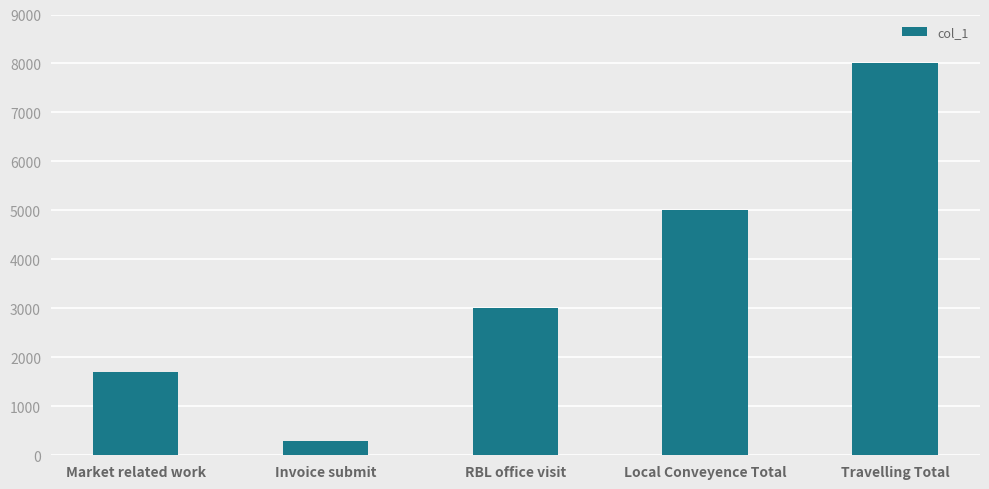

What is the average value?

3600